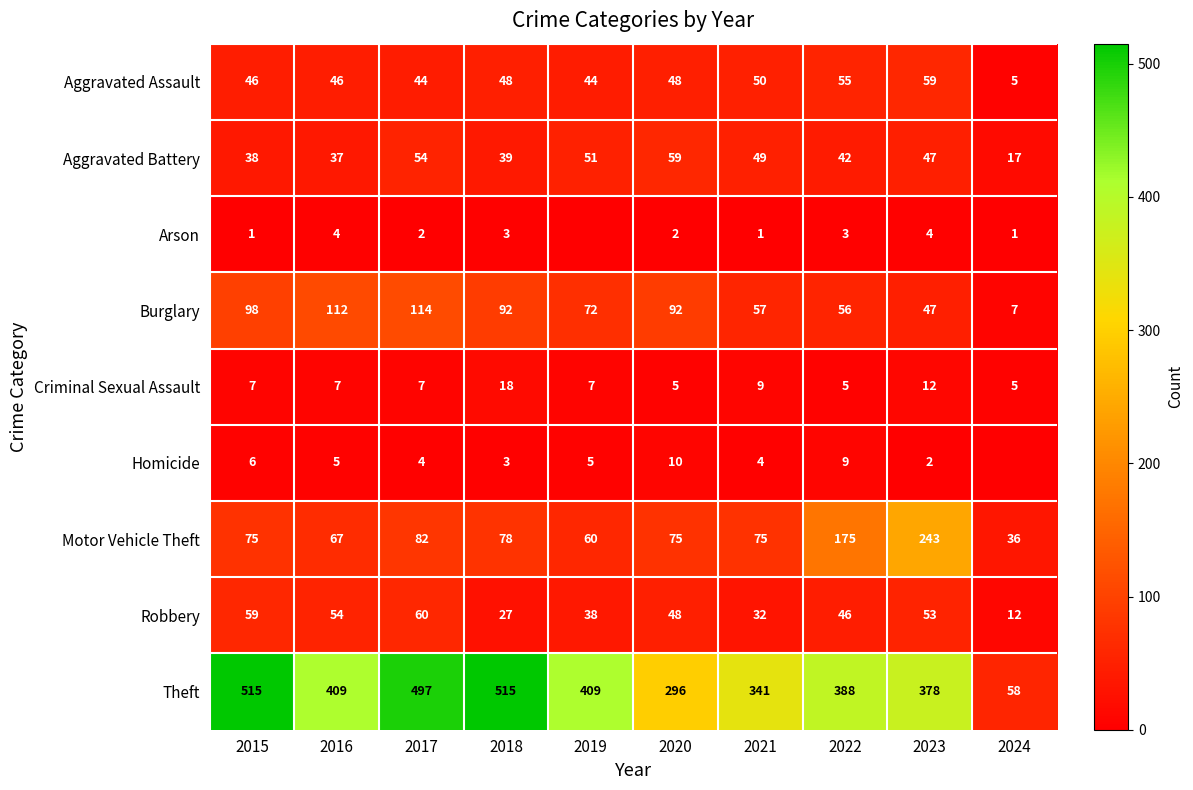

What is the minimum value for Theft?

58